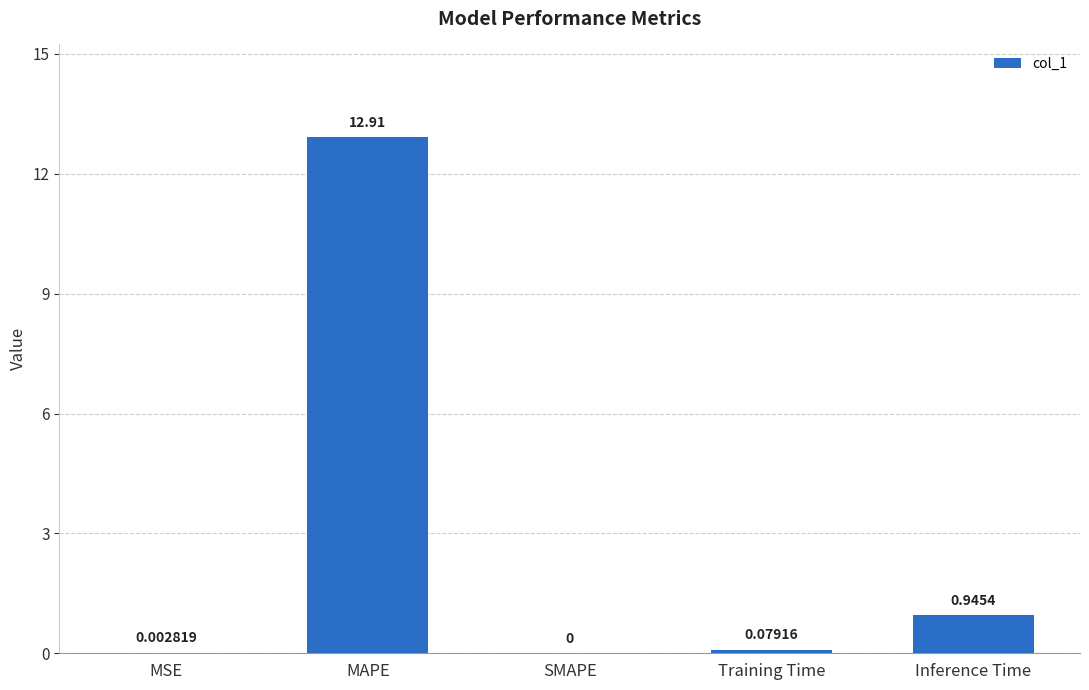

What is the sum of the values at MAPE and Training Time?

13.0